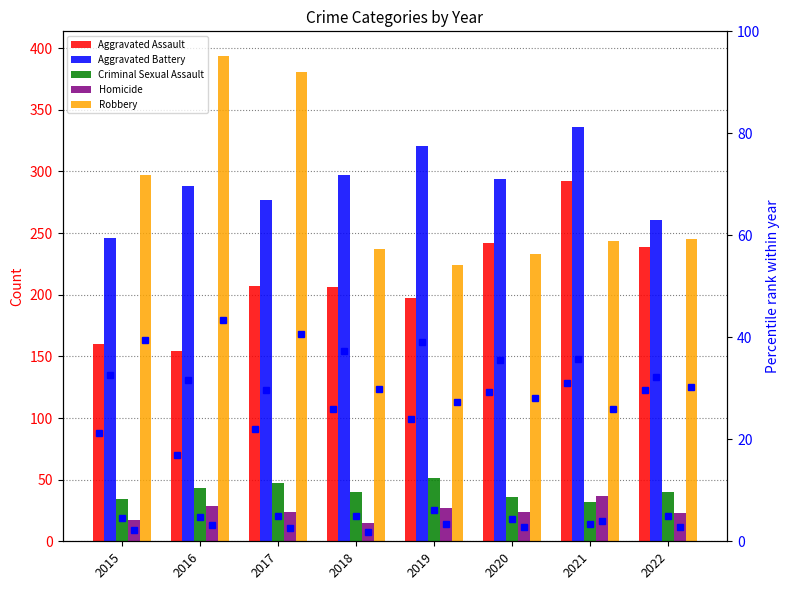

List the series in order of their peak value, lowest first.

Homicide, Criminal Sexual Assault, Aggravated Assault, Aggravated Battery, Robbery